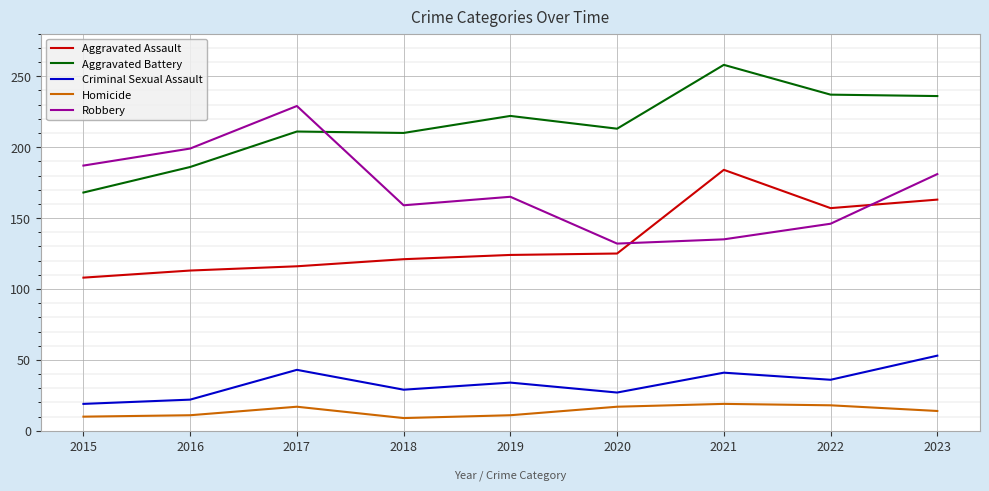

True or false: Robbery and Homicide cross at least once.

False